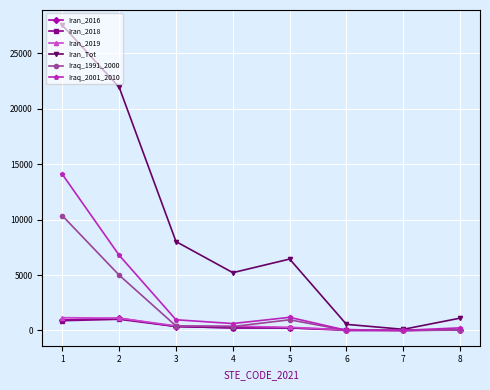

At which category does Iraq_1991_2000 reach its first local peak?

5